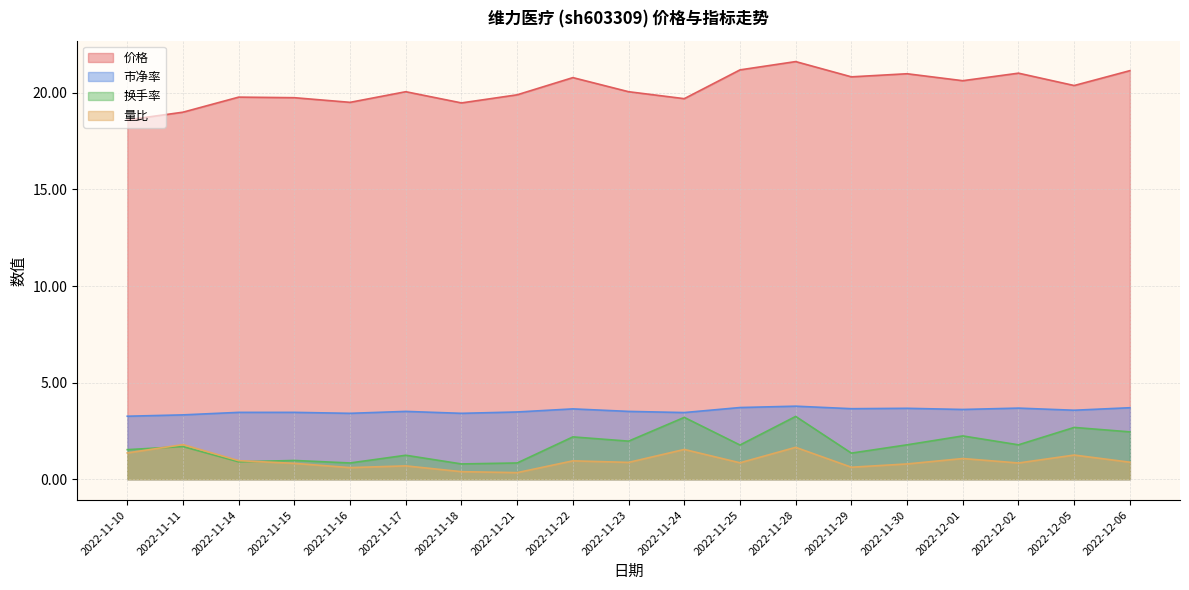

Where is the first local maximum for 换手率?

2022-11-11